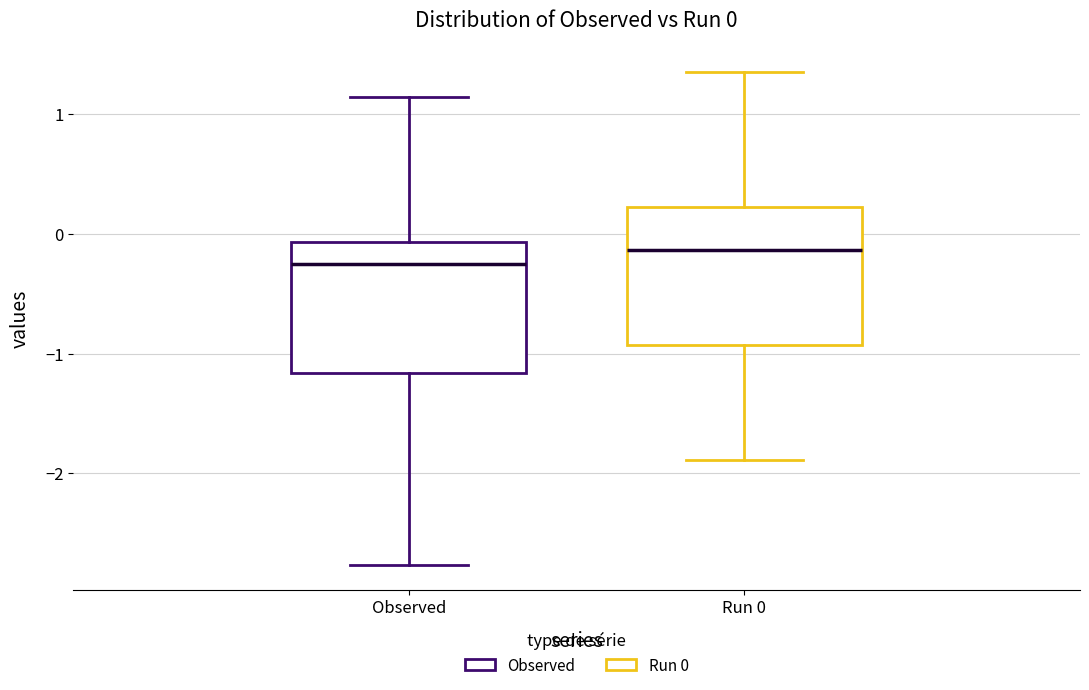

Which box's median line is the lowest?

Observed